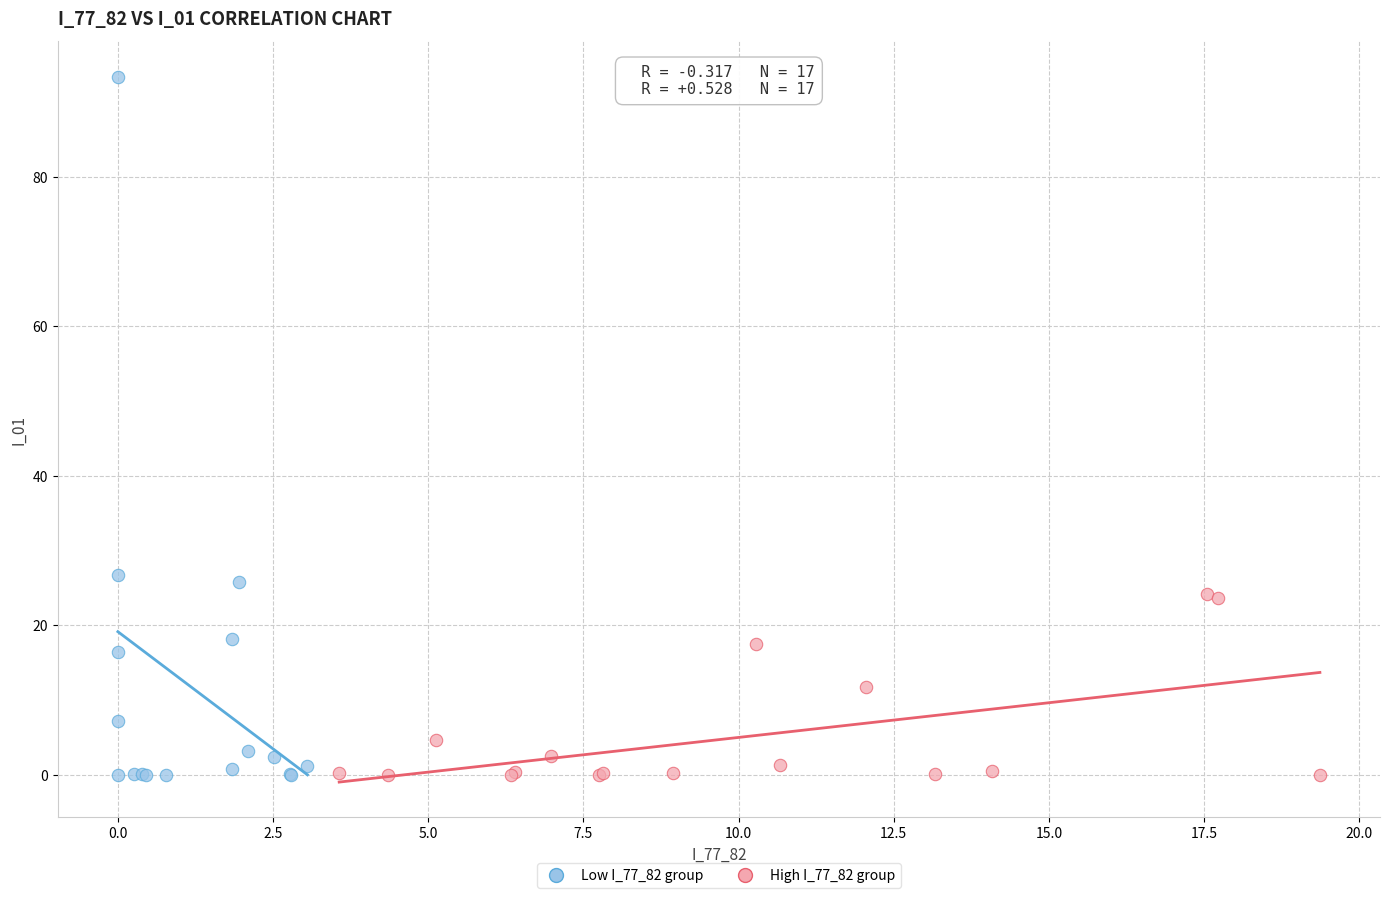

What are all the series names shown in the legend?

Low I_77_82 group, High I_77_82 group